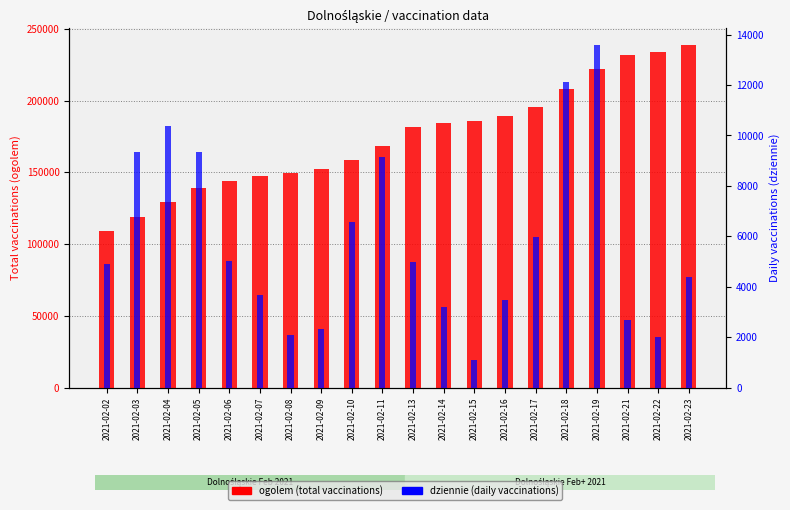

The ogolem (total) series shows 109132 at 2021-02-02. True or false?

True